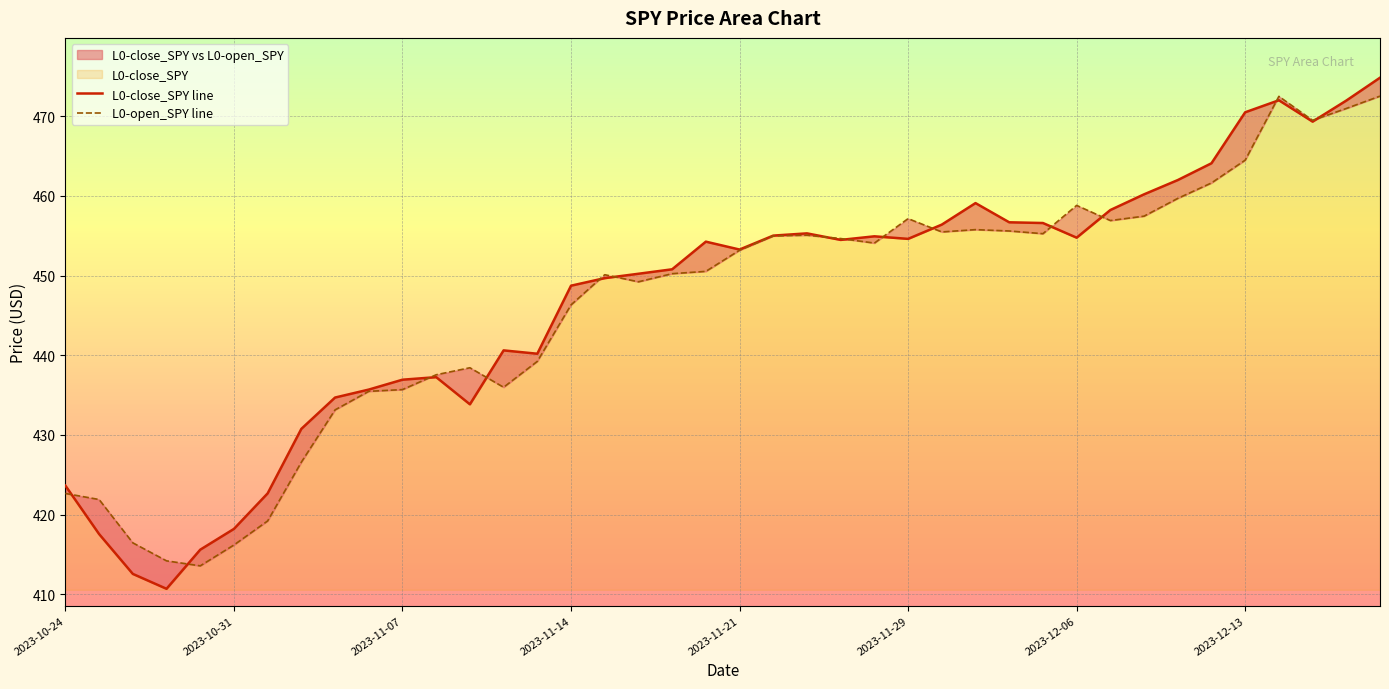

Between which two adjacent categories do L0-open_SPY line and L0-close_SPY line first intersect?

2023-10-24 and 2023-10-31